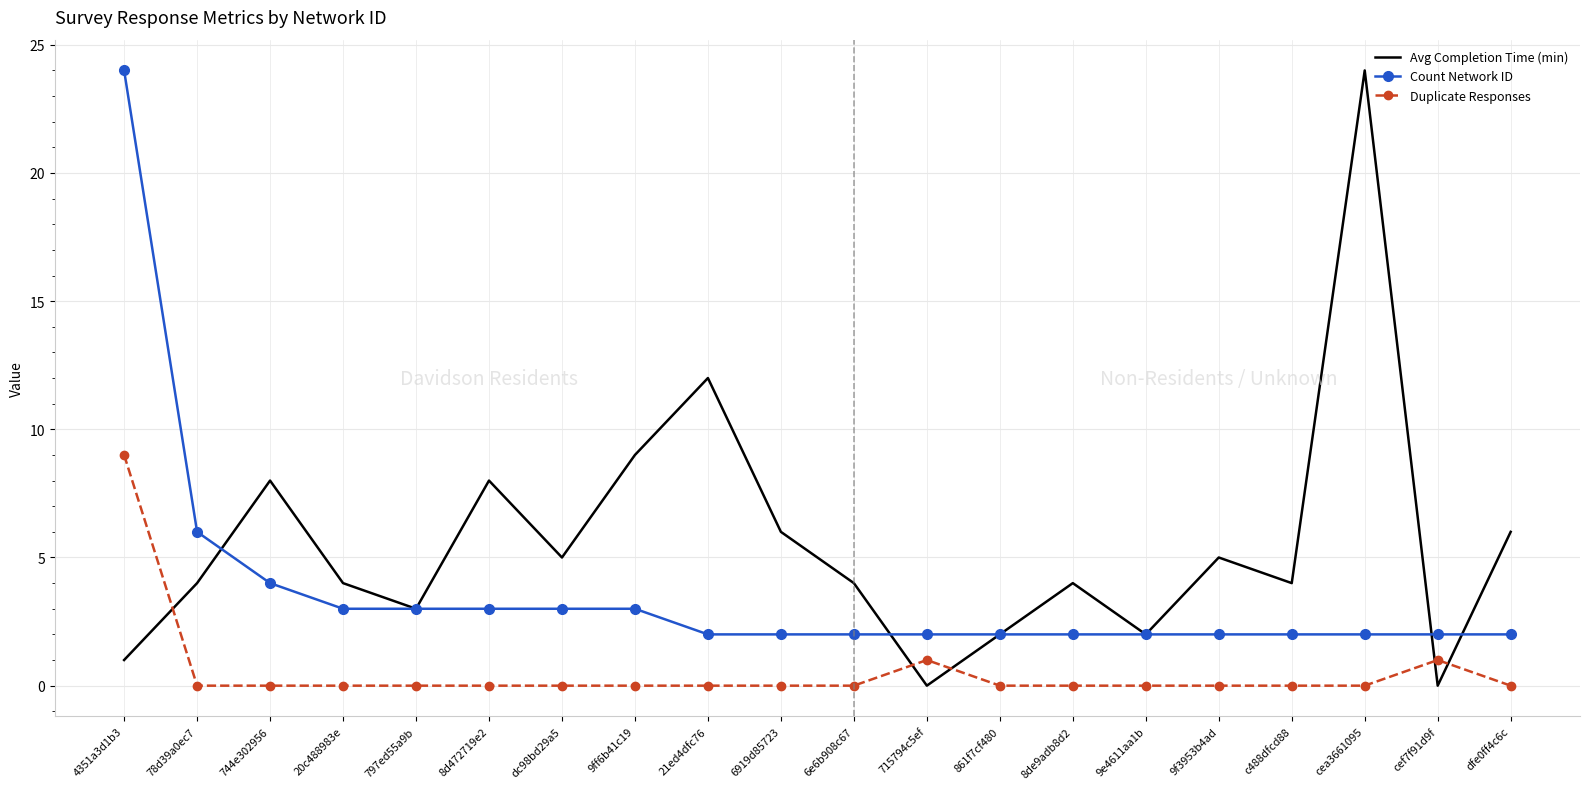

Rank the series at c488dfcd88 from lowest to highest value.

Duplicate Responses, Count Network ID, Avg Completion Time (min)